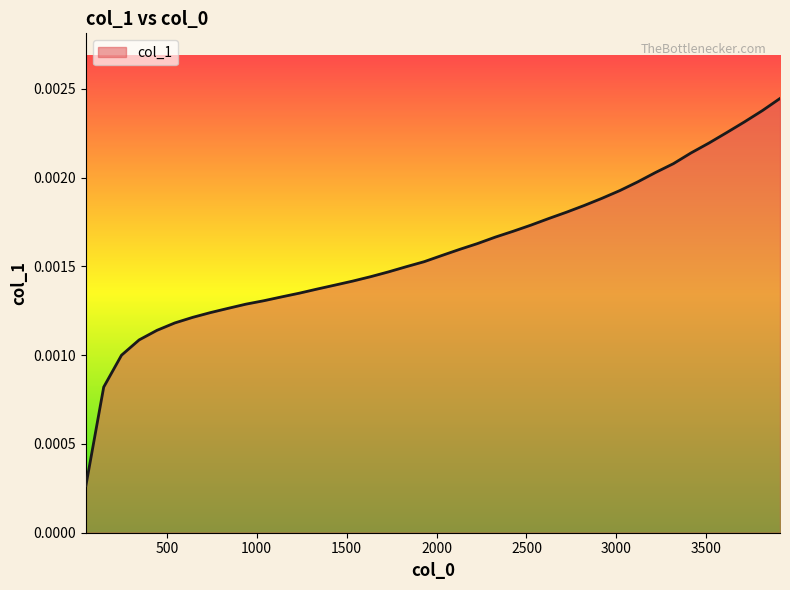

How many lines are shown in the chart?

1